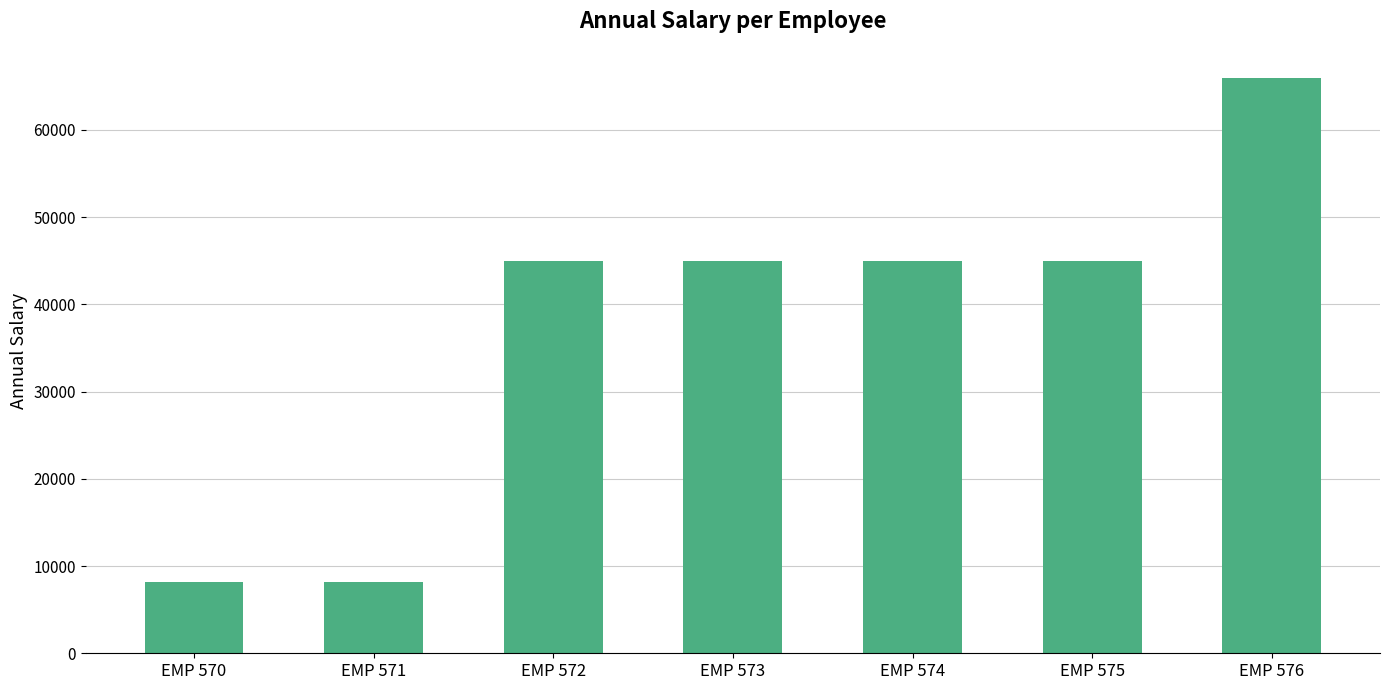

True or false: the data shows 4212.4 at EMP 571.

False